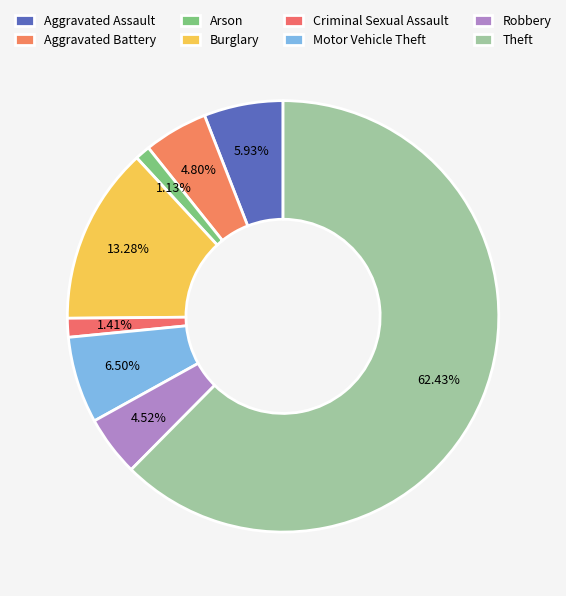

How many slices are in this pie chart?

8